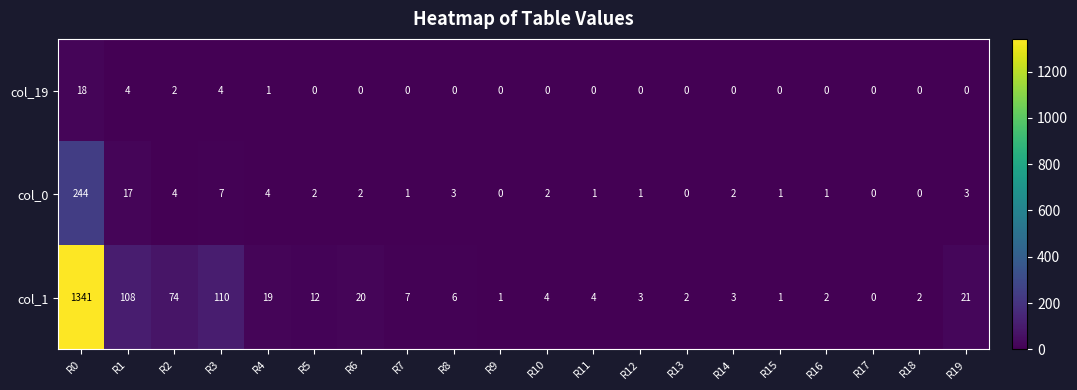

What is the sum of the col_0 values at R12 and R3?

8